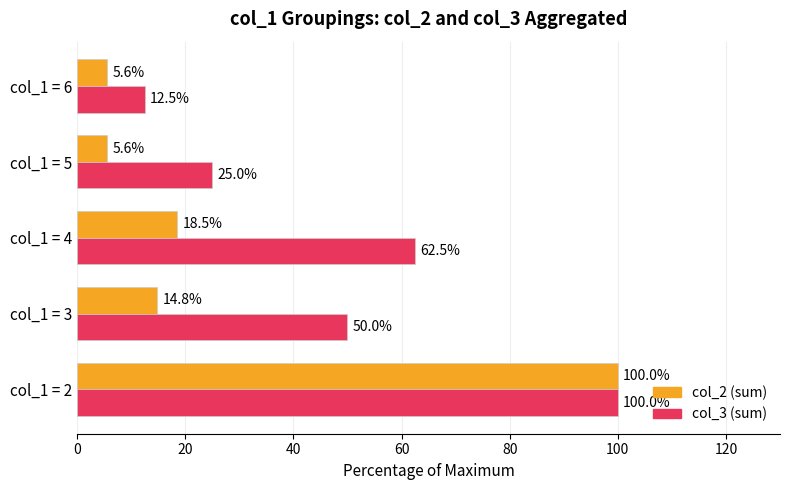

Which category has the highest value across all series?

col_1 = 2